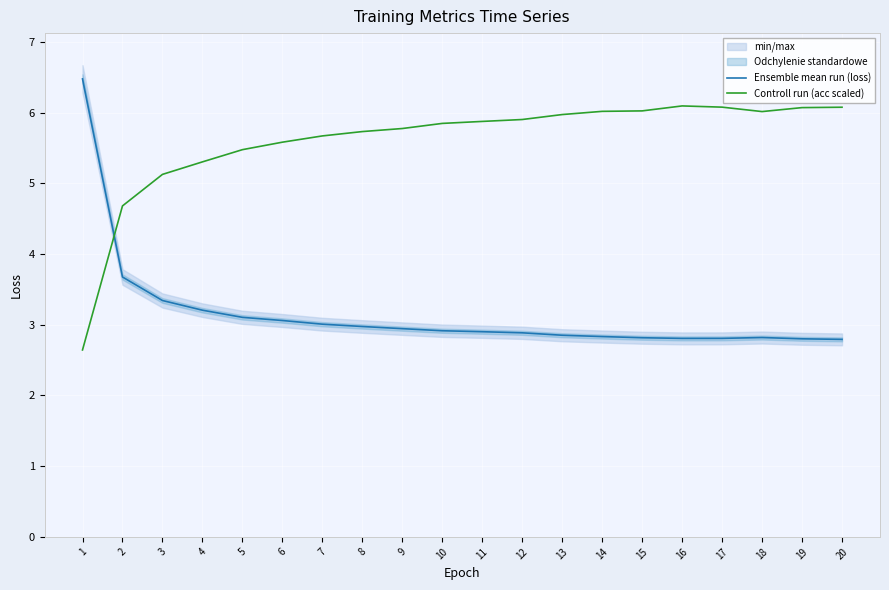

Which series has the widest spread of values?

Ensemble mean run (loss)